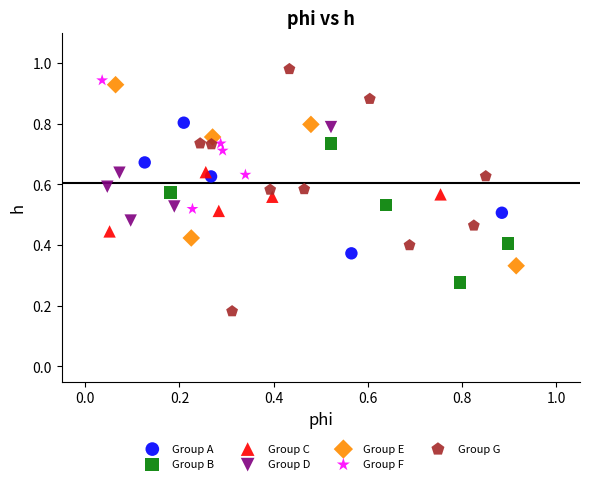

Which series reaches the minimum Y coordinate?

Group G